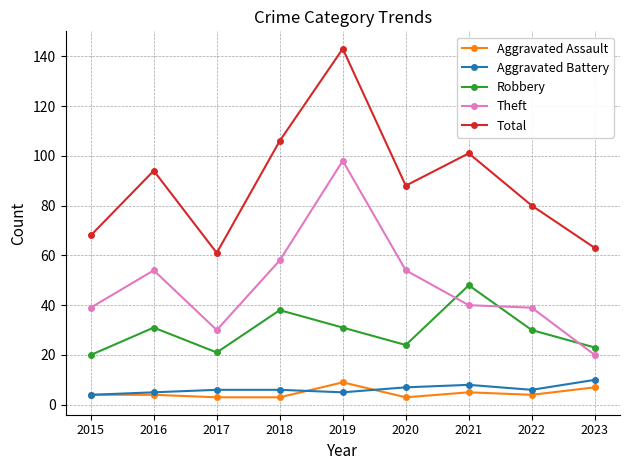

What is the difference between the Aggravated Assault values at 2015 and 2020?

1